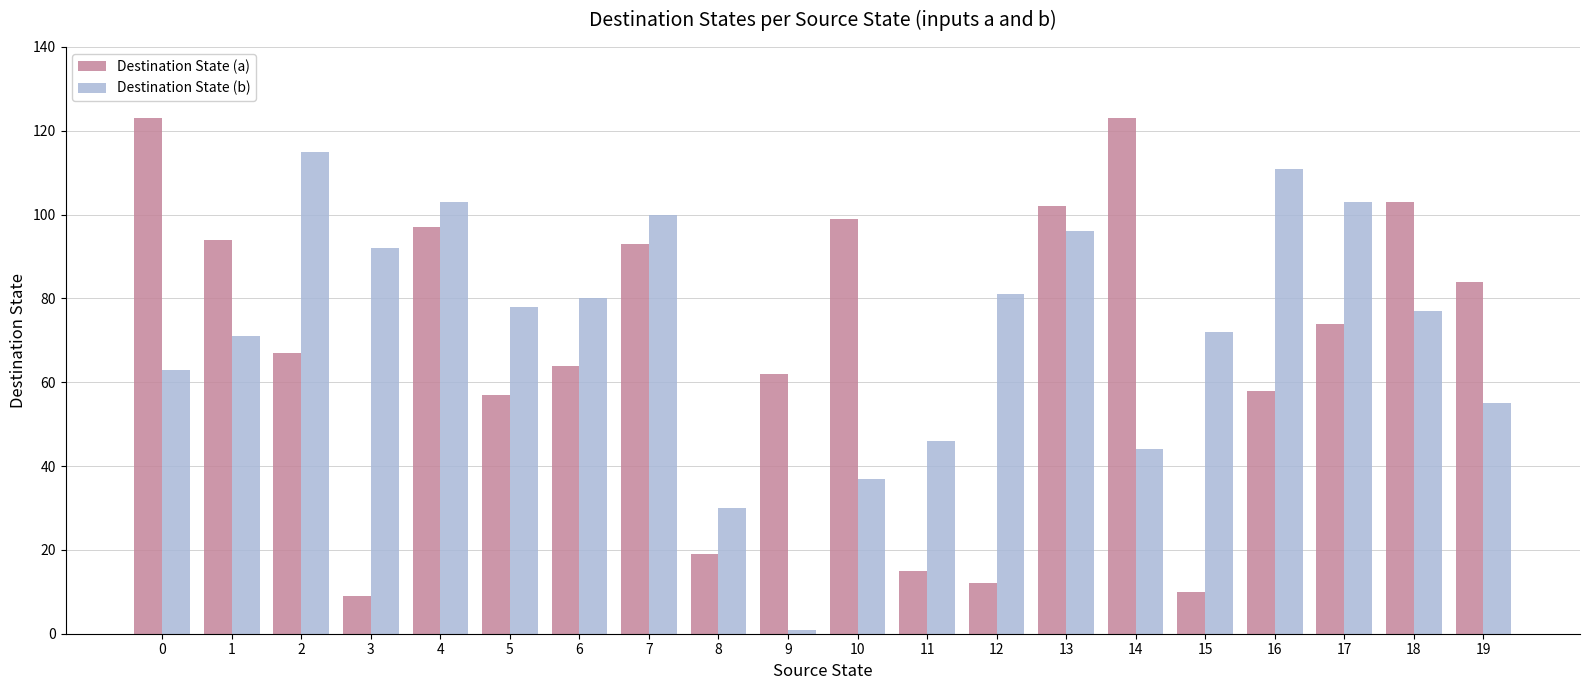

The Destination State (a) series shows 57 at 5. True or false?

True